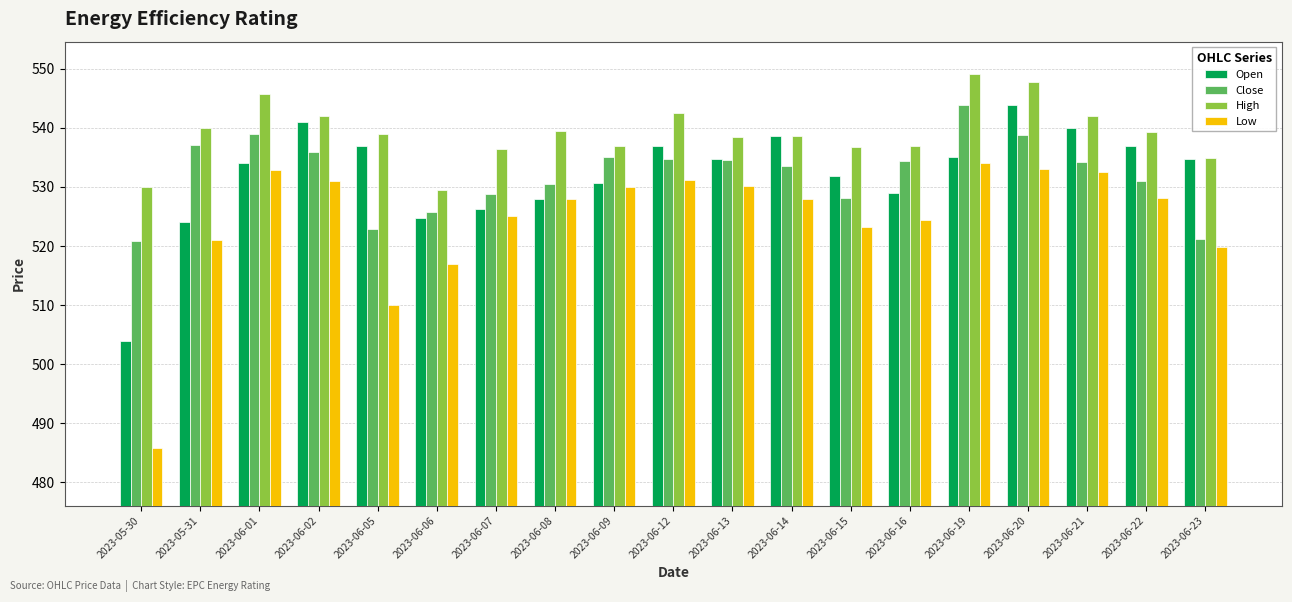

What is the total value across all series at 2023-05-31?

2122.1